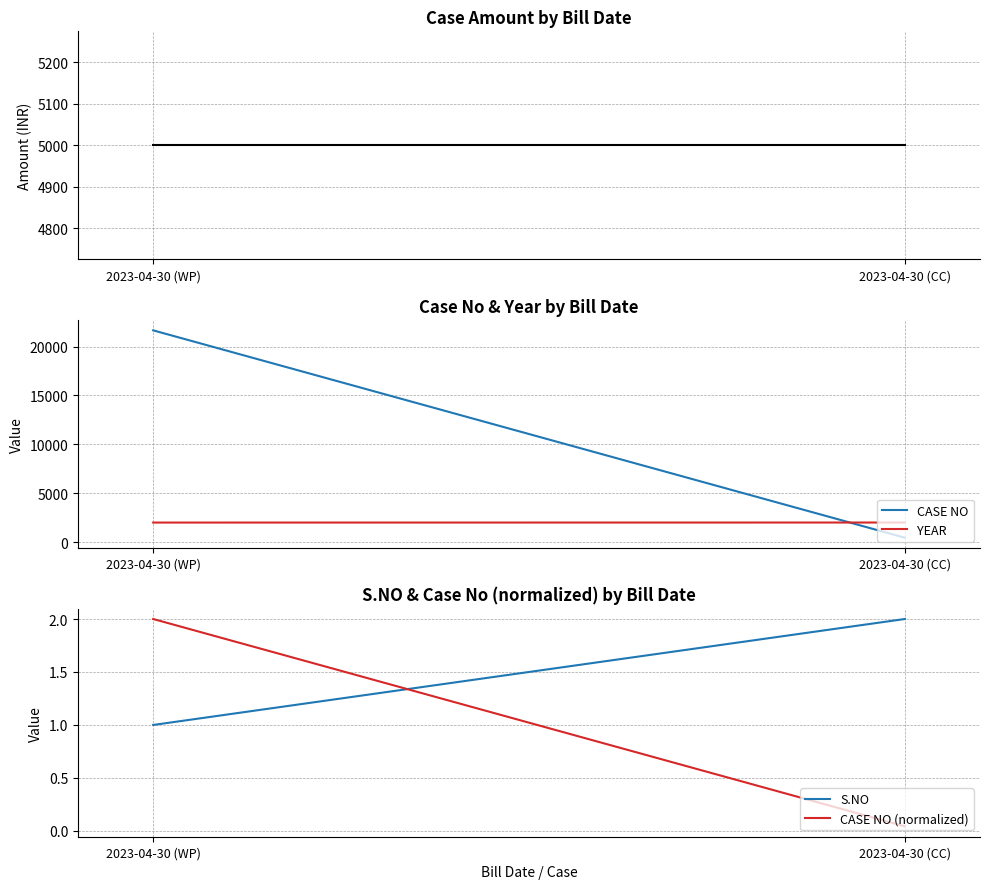

What is the label of the 1st point from the right?

2023-04-30 (CC)